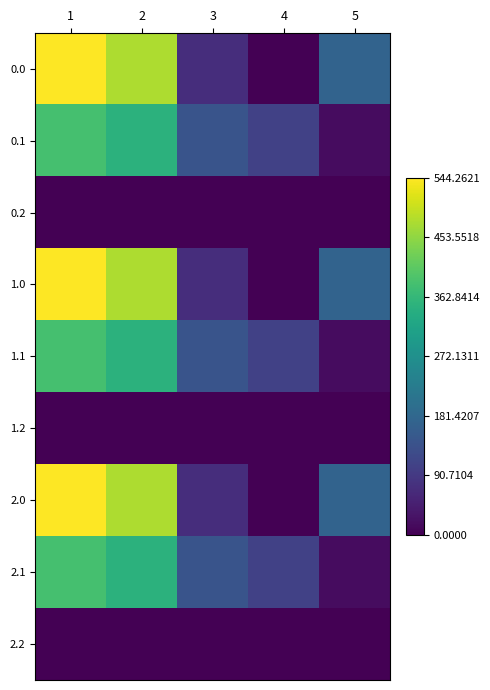

Which series changed the most between 3 and 5?

0.1